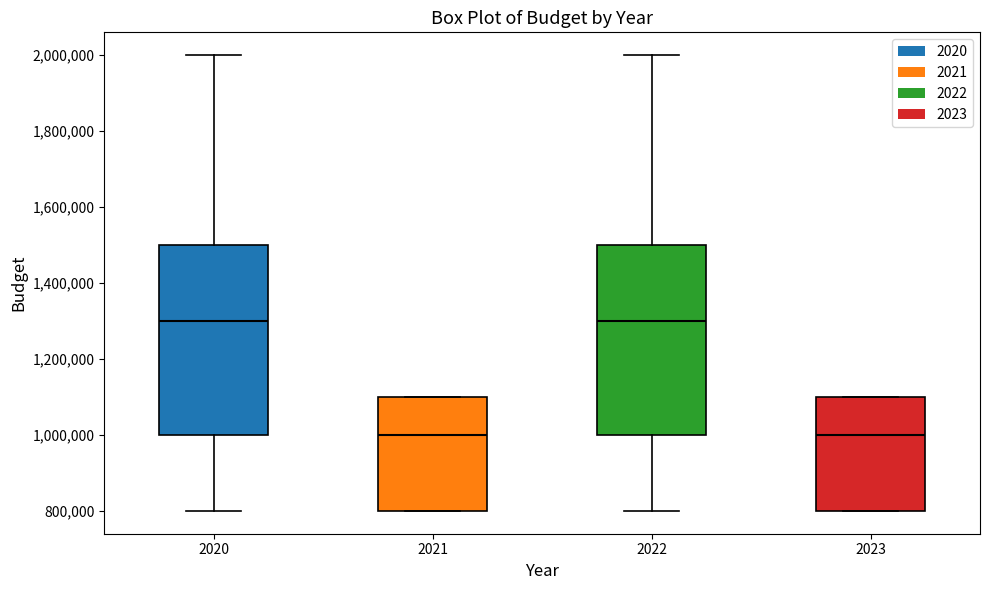

Reading left to right, read every box against the y-axis: the position of its median line, the range the box covers, and the ends of its whiskers. The values are not printed on the chart, so give them approximately, as read against the axis.

2020: median 1300000, box 1000000 to 1500000, whiskers 800000 to 2000000
2021: median 1000000, box 800000 to 1100000, whiskers 800000 to 1100000
2022: median 1300000, box 1000000 to 1500000, whiskers 800000 to 2000000
2023: median 1000000, box 800000 to 1100000, whiskers 800000 to 1100000